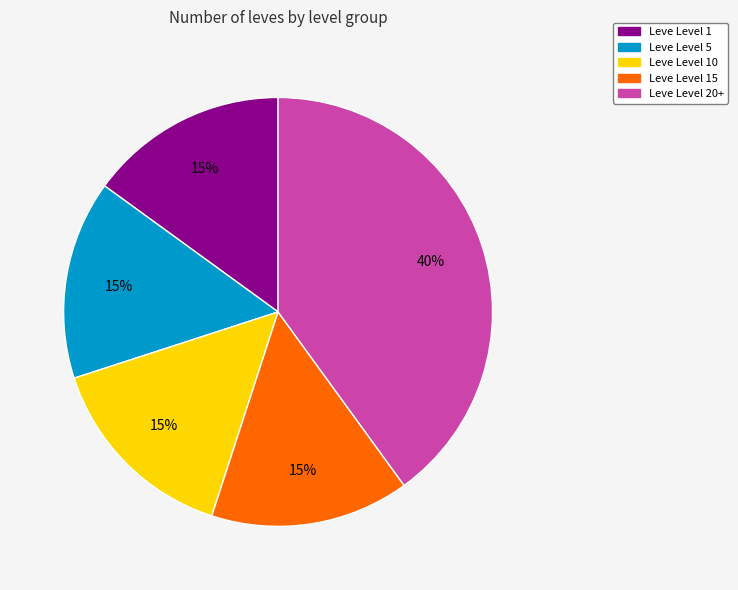

Count the number of slices in the pie.

5